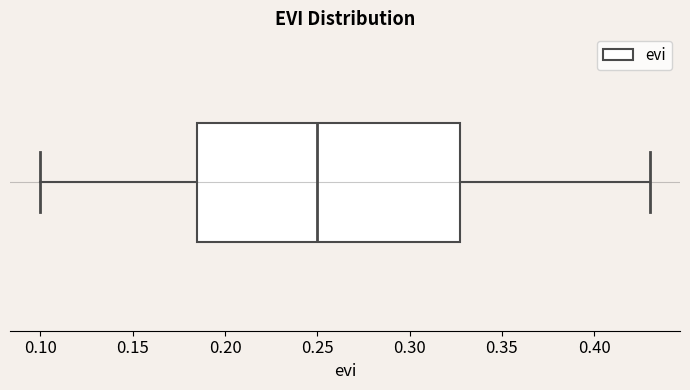

Read this box plot against the x-axis: the position of the median line, the range covered by the box, and the ends of both whiskers. The values are not printed on the chart, so give them approximately, as read against the axis.

median 0.250, box 0.185 to 0.330, whiskers 0.100 to 0.430